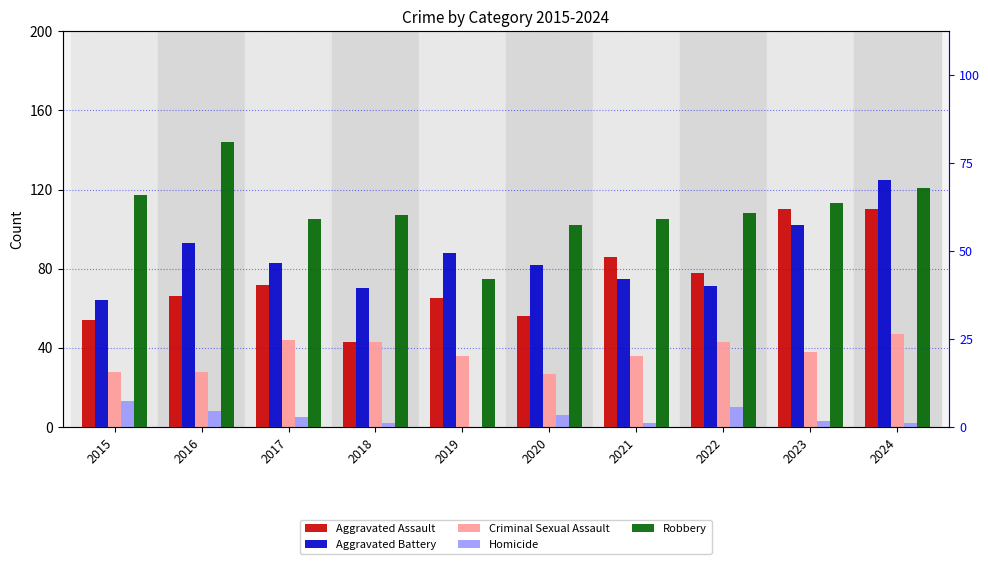

What value does the Aggravated Assault series have at 2015, to the nearest 10?

50